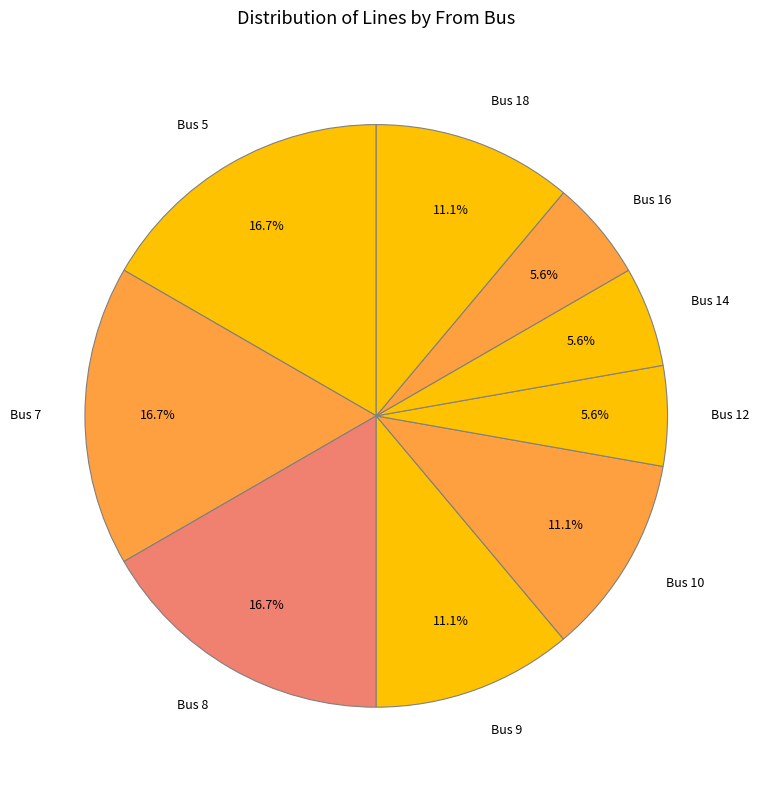

Is Bus 10 the majority of the pie?

No